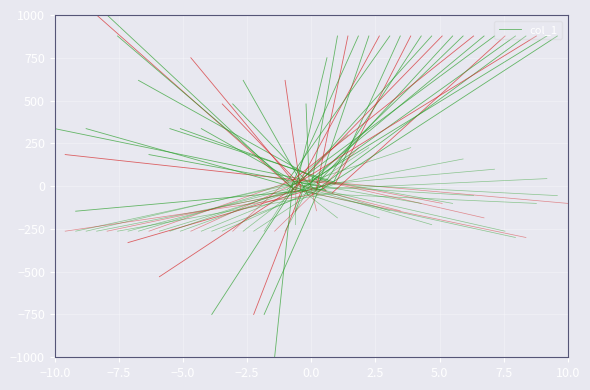

Approximately how many times larger is the value at −10.0 compared to −7.5?

0.1